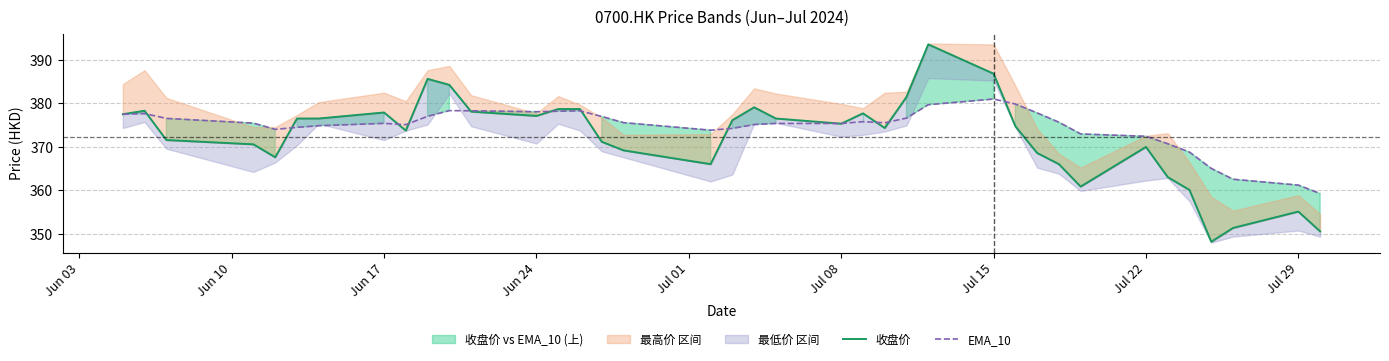

The value of EMA_10 at Jul 08 is 375.4. True or false?

True